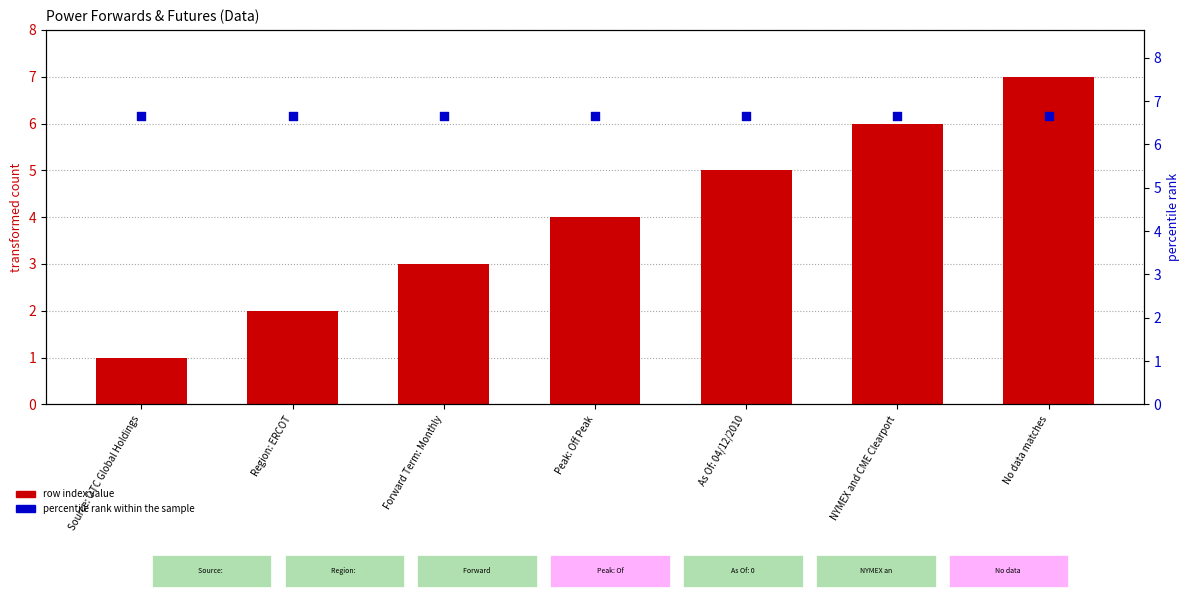

Which series reaches the minimum Y coordinate?

row index value